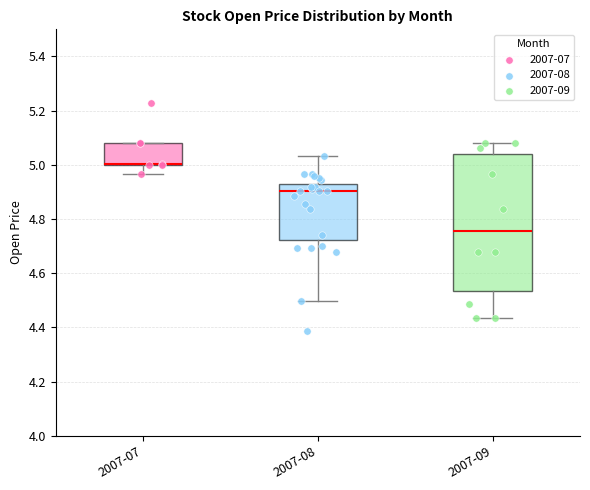

Which box is the tallest, from its lower edge to its upper edge?

2007-09